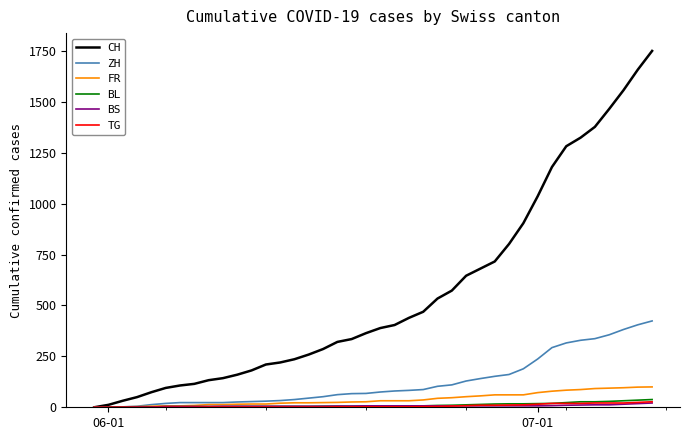

What is the highest value of the FR series?

100